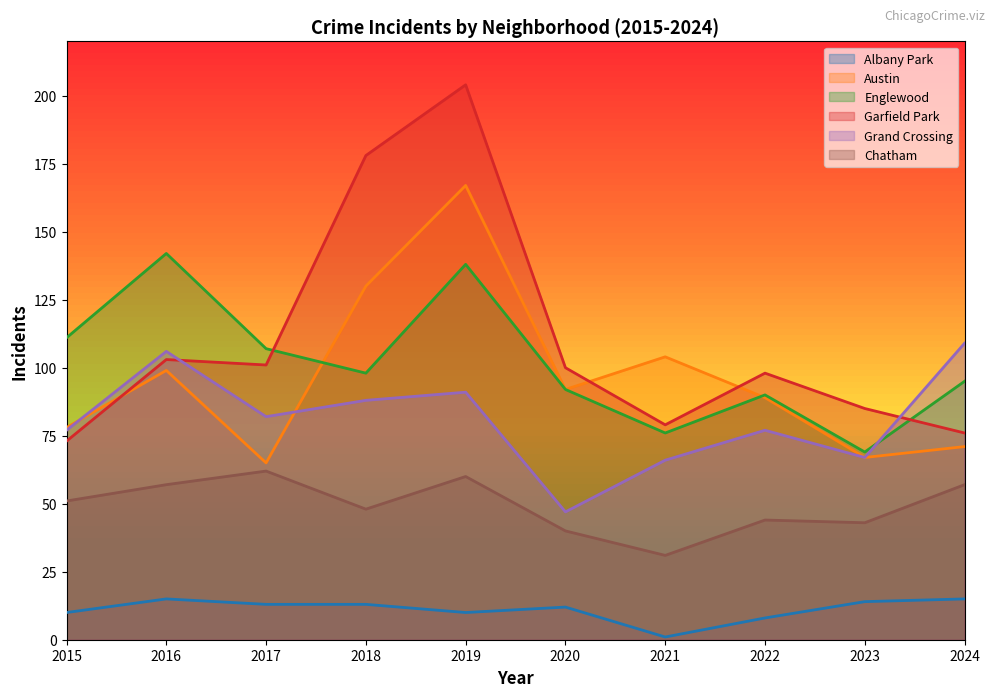

Count the number of categories in the chart.

10